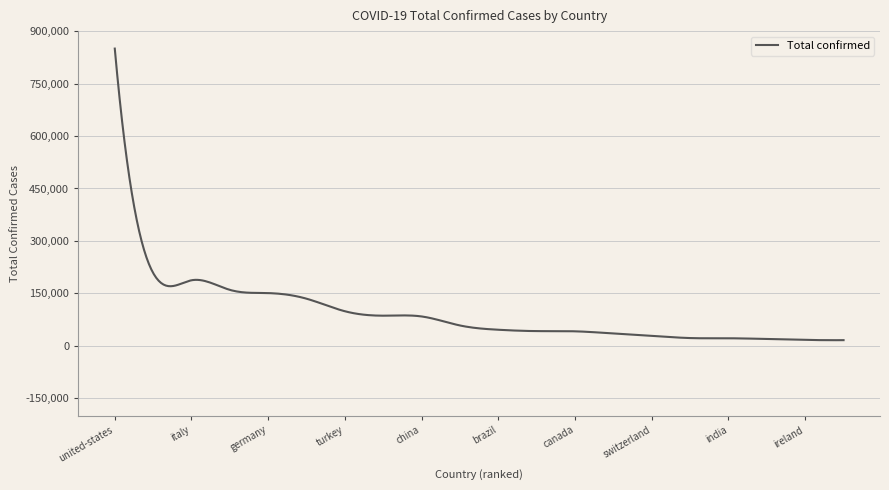

What is the sum of all values?

28295739.8